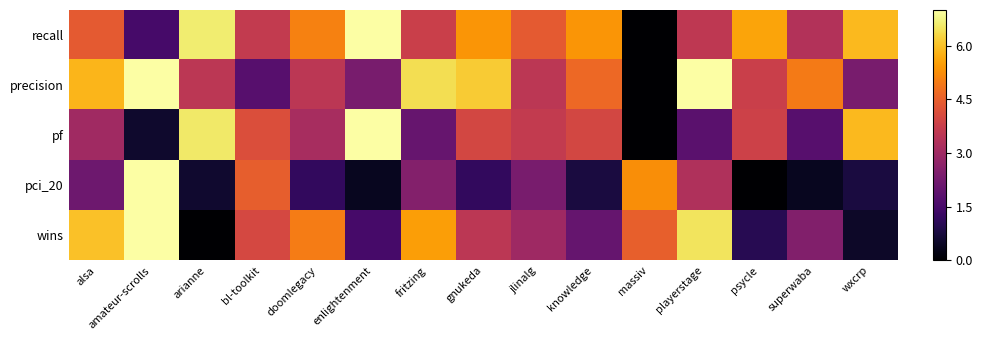

At enlightenment, list the series in order from smallest to largest.

pci_20, wins, precision, recall, pf